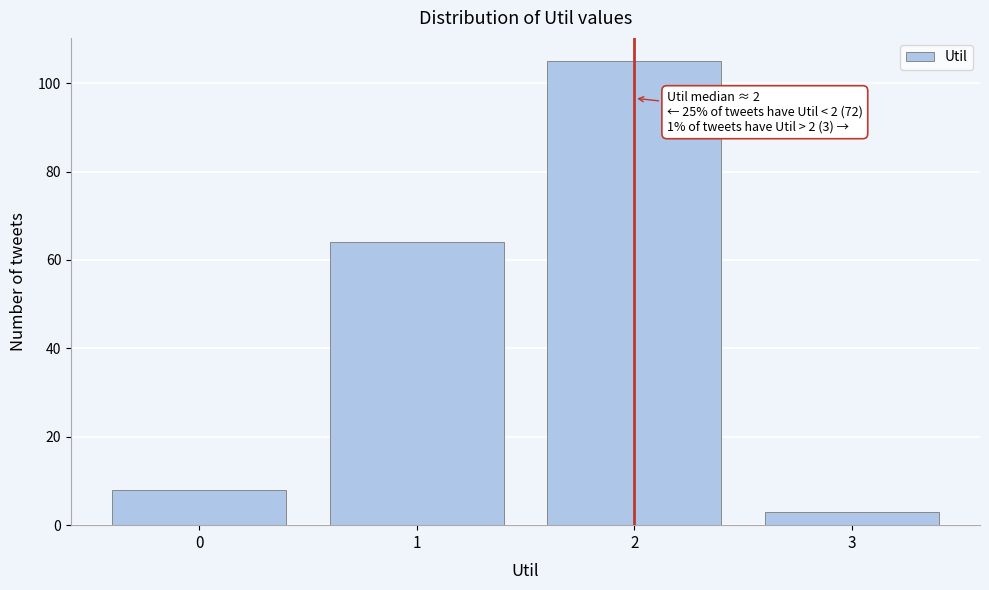

Reading left to right, transcribe all the data shown in this chart.

0=8	1=64	2=105	3=3